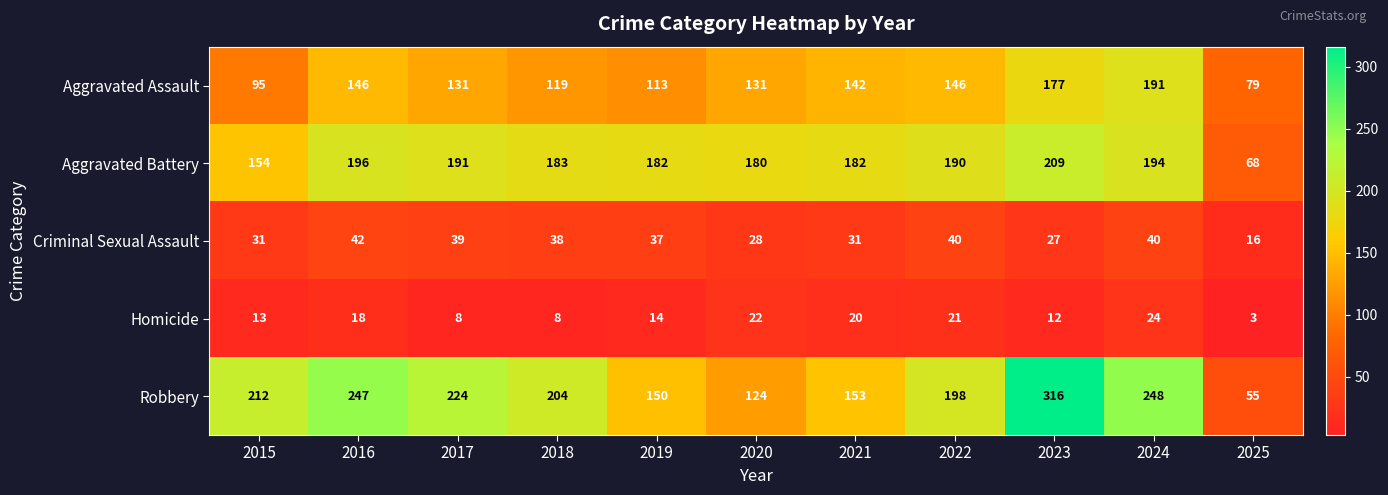

The value of Robbery at 2016 is 247. True or false?

True